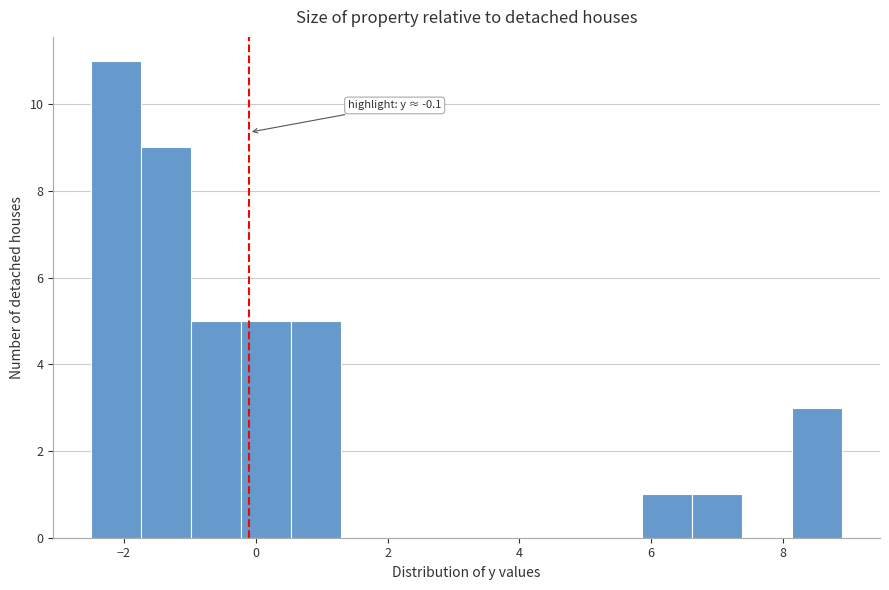

Around what value on the x-axis is the tallest bar? Give the approximate position of its centre, as read against the axis.

-2.2